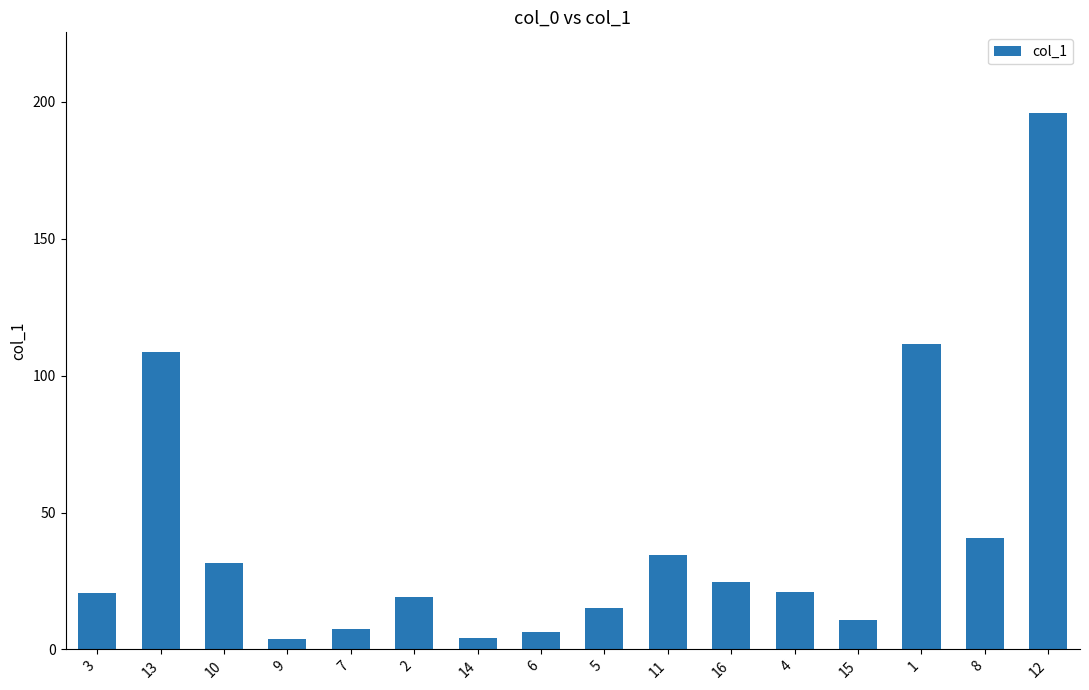

Are the bars horizontal?

No